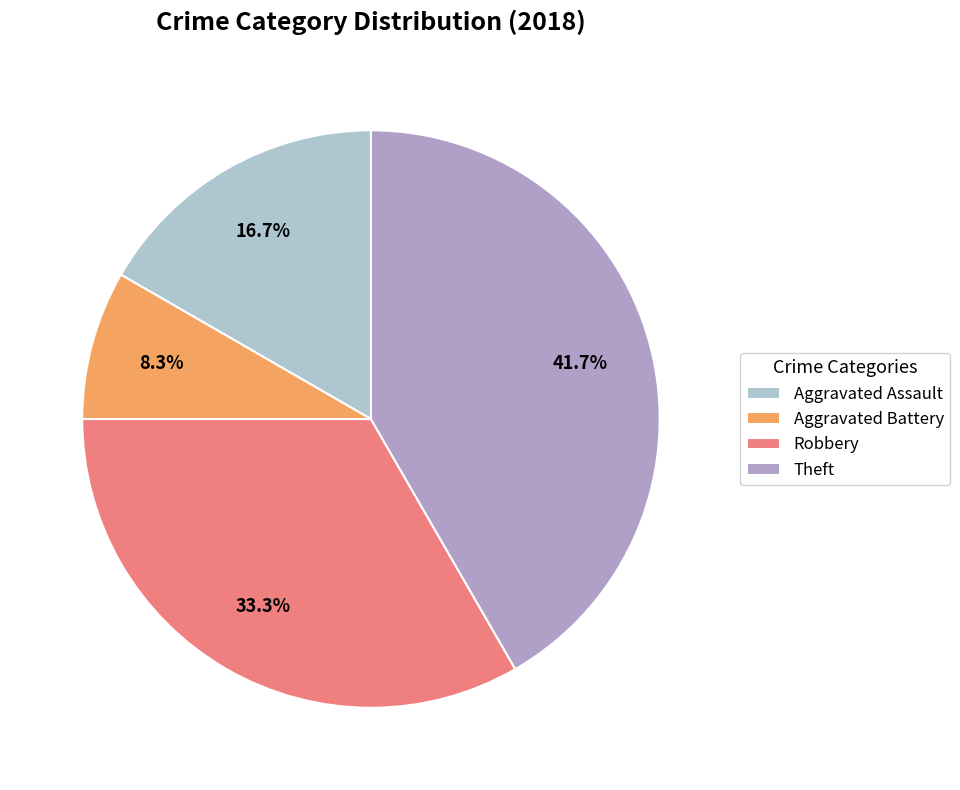

True or false: Theft accounts for 42% of the total.

True